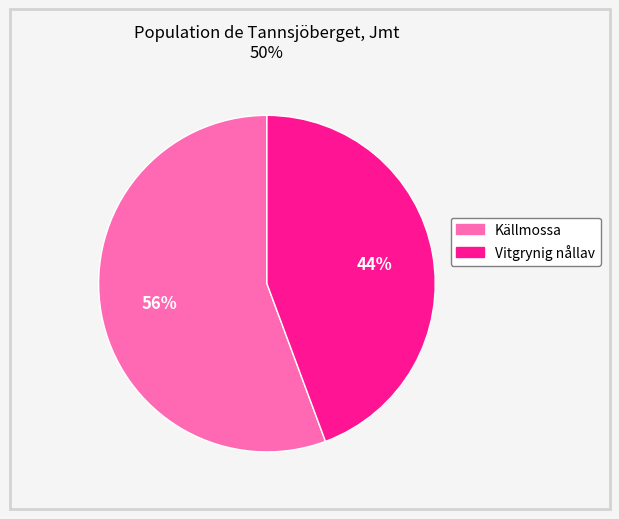

To the nearest percent, what percentage of the pie is Källmossa?

56%